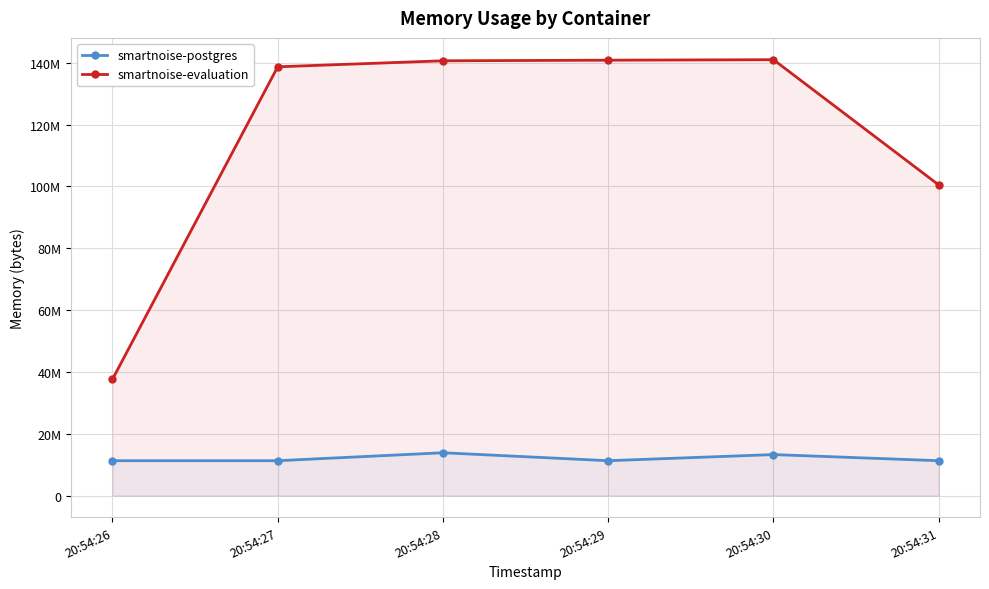

What is the value of the smartnoise-postgres point at the 3rd from the left?

13844480